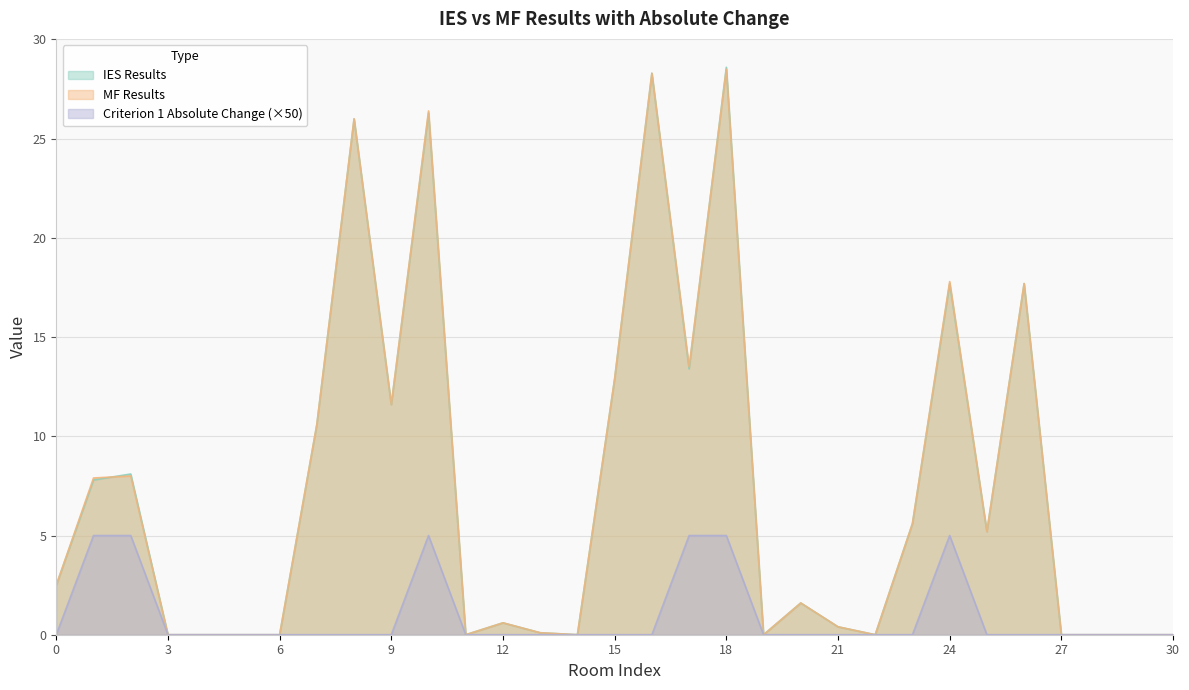

How many data points in IES Results are above 1?

16